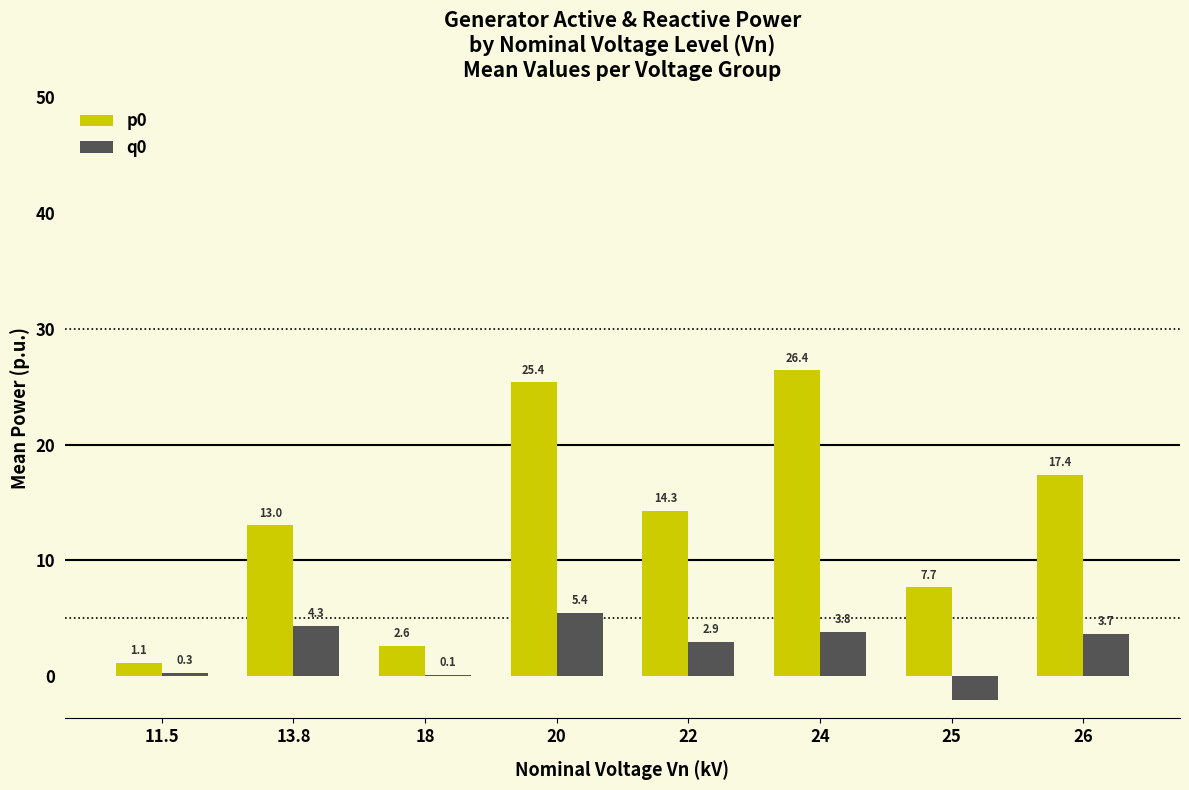

Is the value of p0 at 22 greater than the value of q0 at 24?

Yes